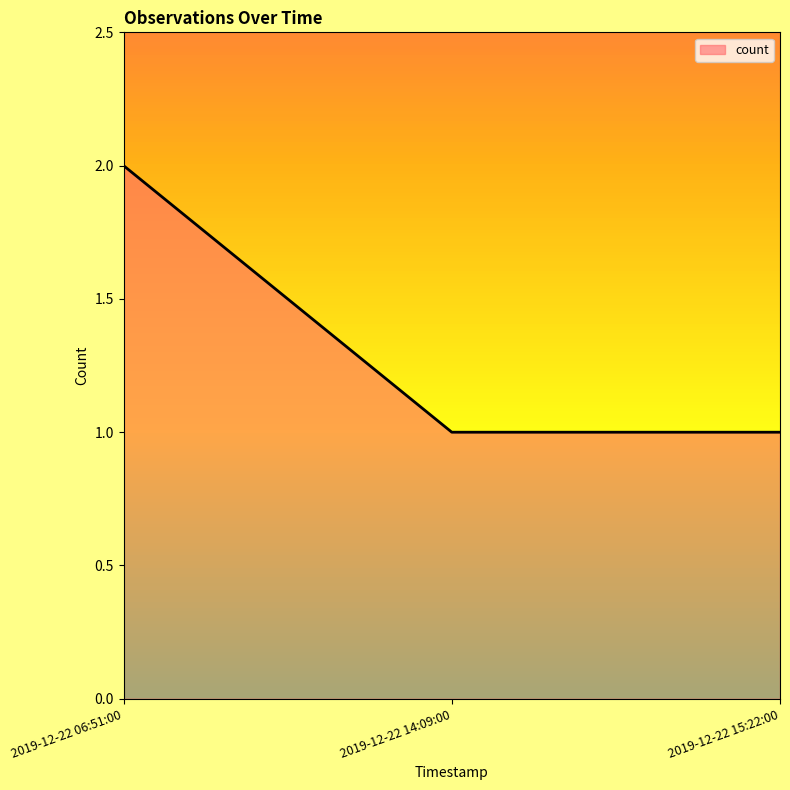

The value at 2019-12-22 06:51:00 is 2. True or false?

True